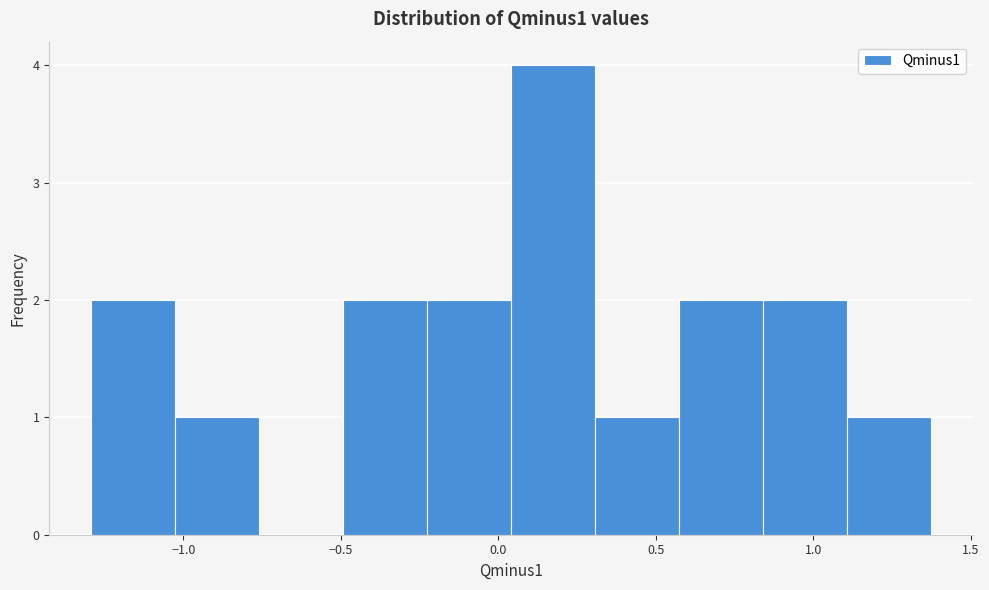

Reading left to right, list every bar in this chart as the range it spans on the x-axis followed by its height. Neither the bar edges nor the heights are printed on the chart, so give them approximately, as read against the axes.

-1.30 to -1.05: 2
-1.05 to -0.75: 1
-0.75 to -0.50: 0
-0.50 to -0.25: 2
-0.25 to 0.05: 2
0.05 to 0.30: 4
0.30 to 0.55: 1
0.55 to 0.85: 2
0.85 to 1.10: 2
1.10 to 1.35: 1